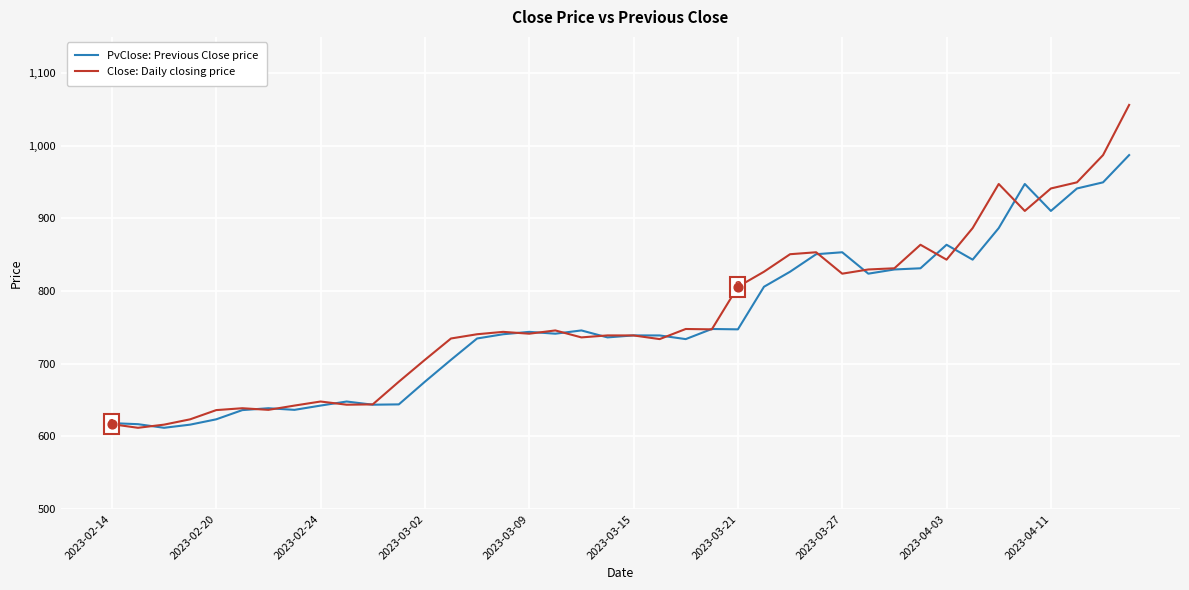

What is the smallest value displayed?

611.7